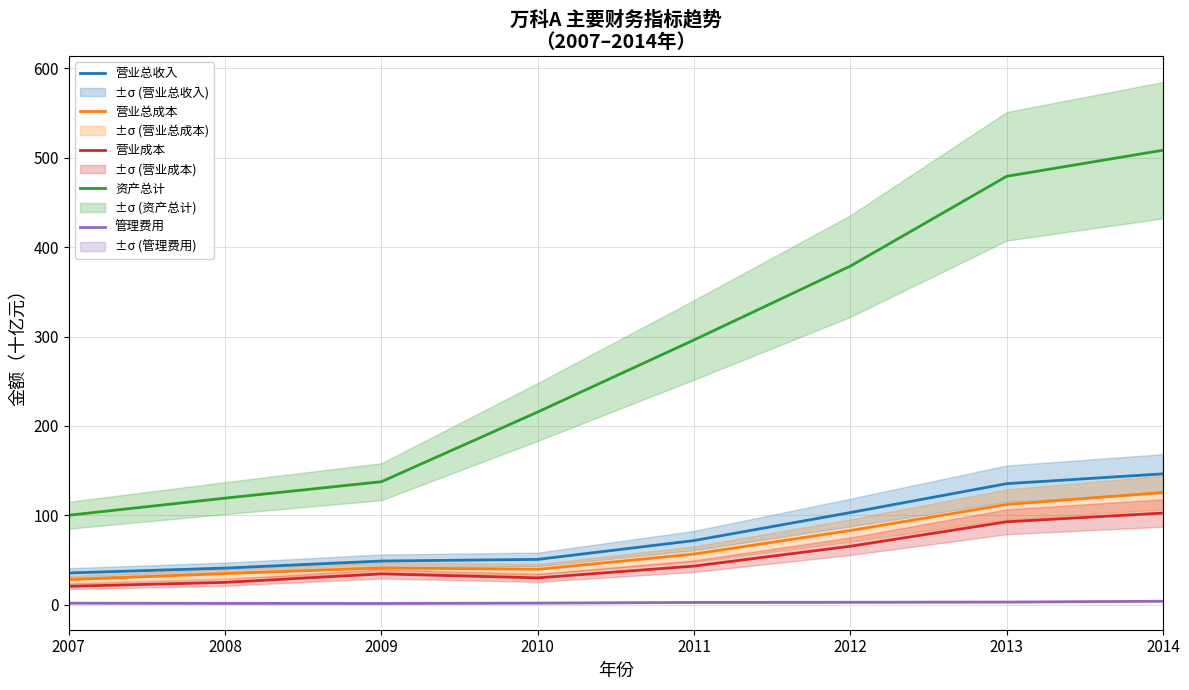

True or false: 管理费用 has a value of 1.8 at 2010.

True